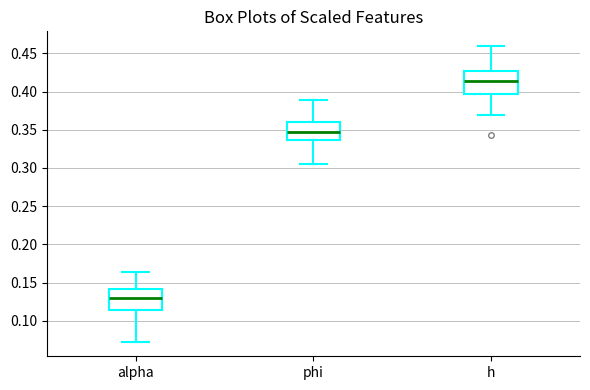

Where does the upper whisker of the box for alpha end on the y-axis? The values are not printed on the chart, so give them approximately, as read against the axis.

0.165